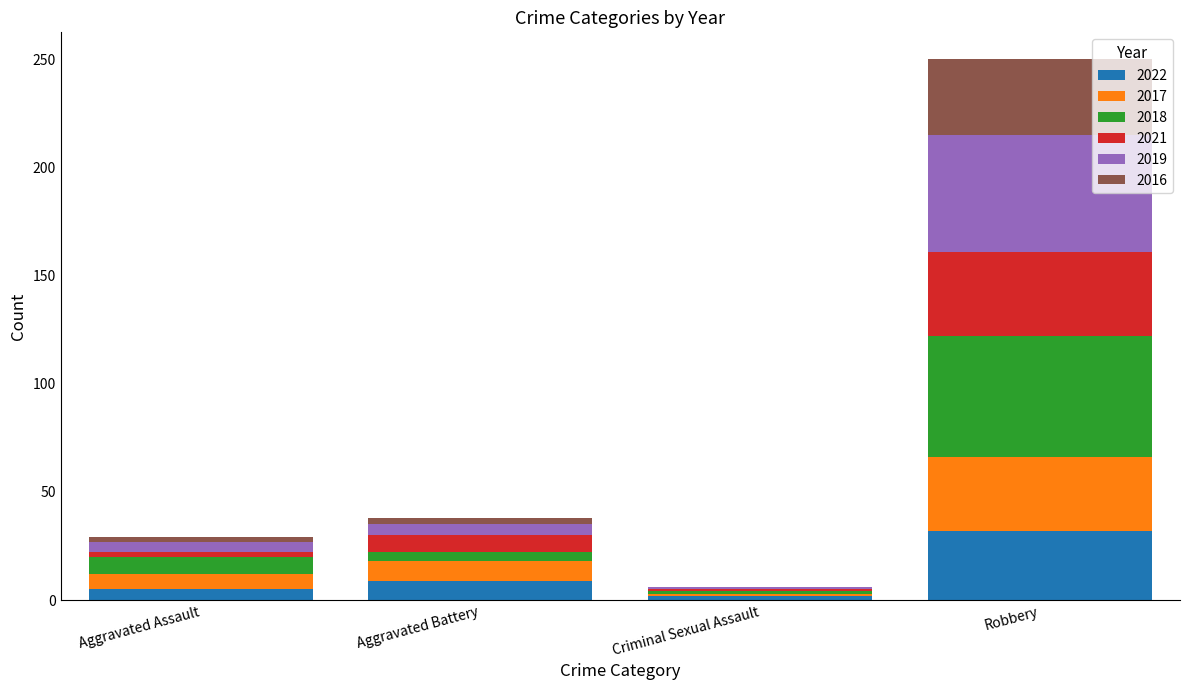

Reading right to left, transcribe the values for 2022.

Robbery=32	Criminal Sexual Assault=2	Aggravated Battery=9	Aggravated Assault=5